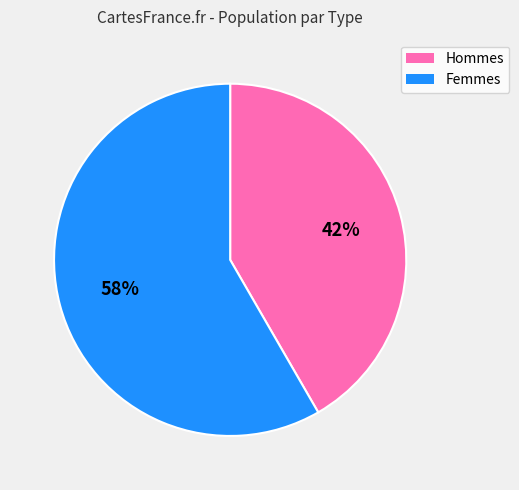

Rank the categories by value from highest to lowest.

Femmes, Hommes